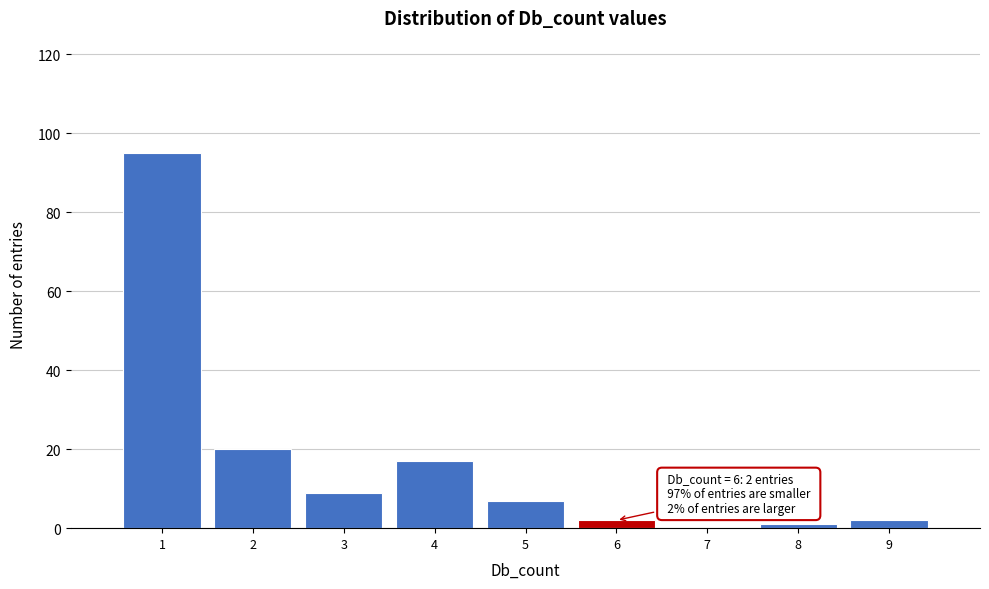

Over which range of the x-axis is the bar tallest?

0.5 to 1.5